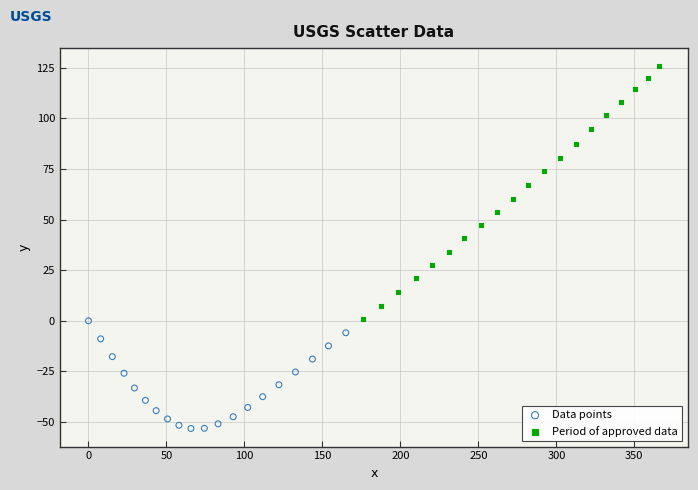

Which series contains the lowest Y value?

Data points